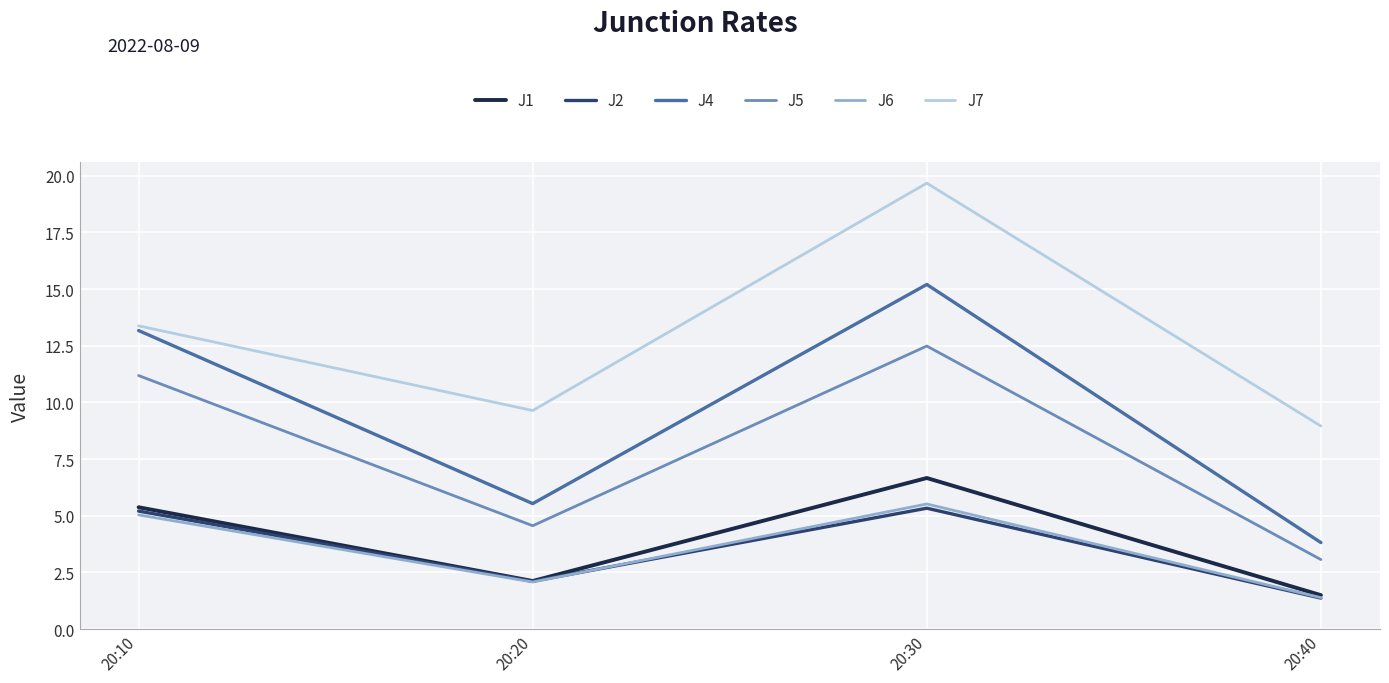

Which series has the widest spread of values?

J4